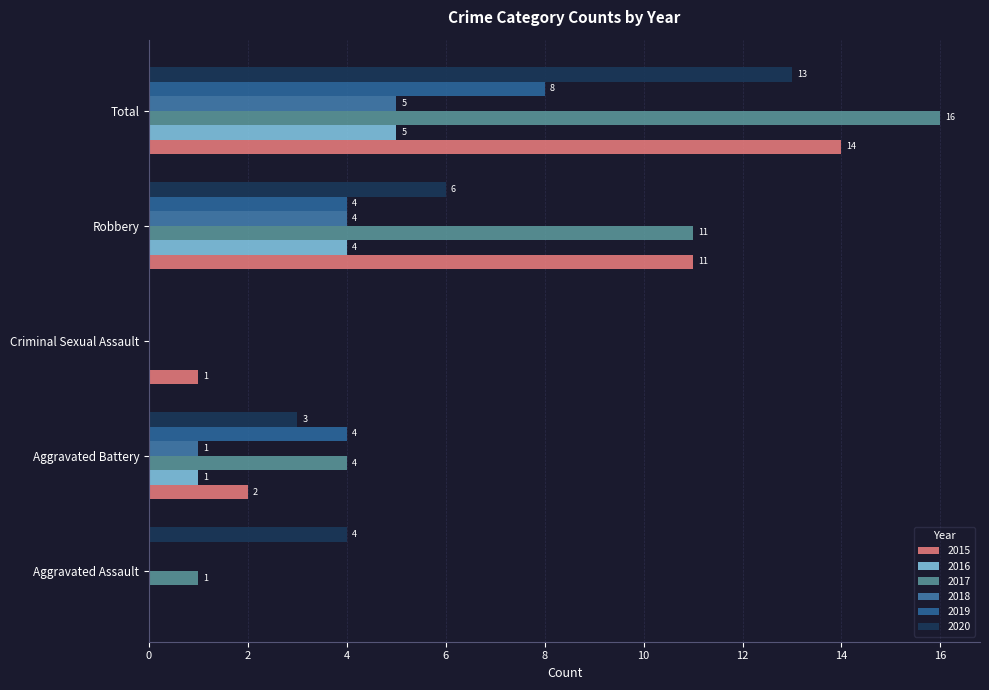

True or false: 2016 has a value of 2 at Aggravated Assault.

False